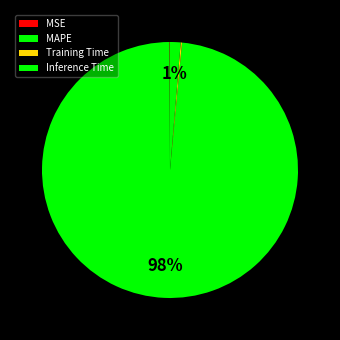

How many slices are in this pie chart?

4